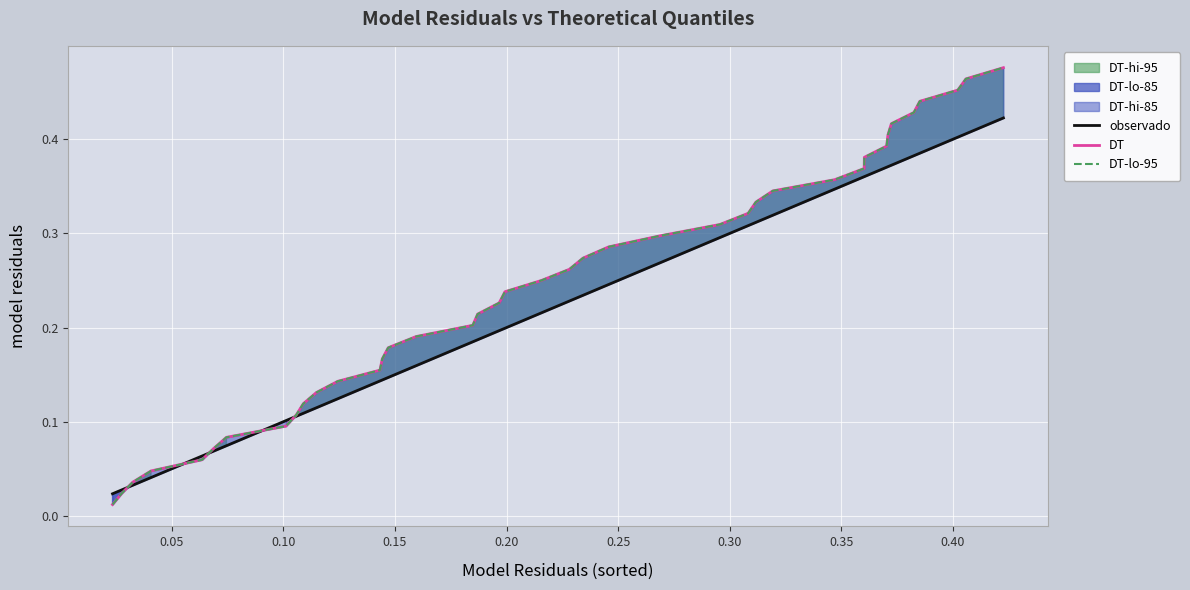

How many categories are shown in the chart?

40